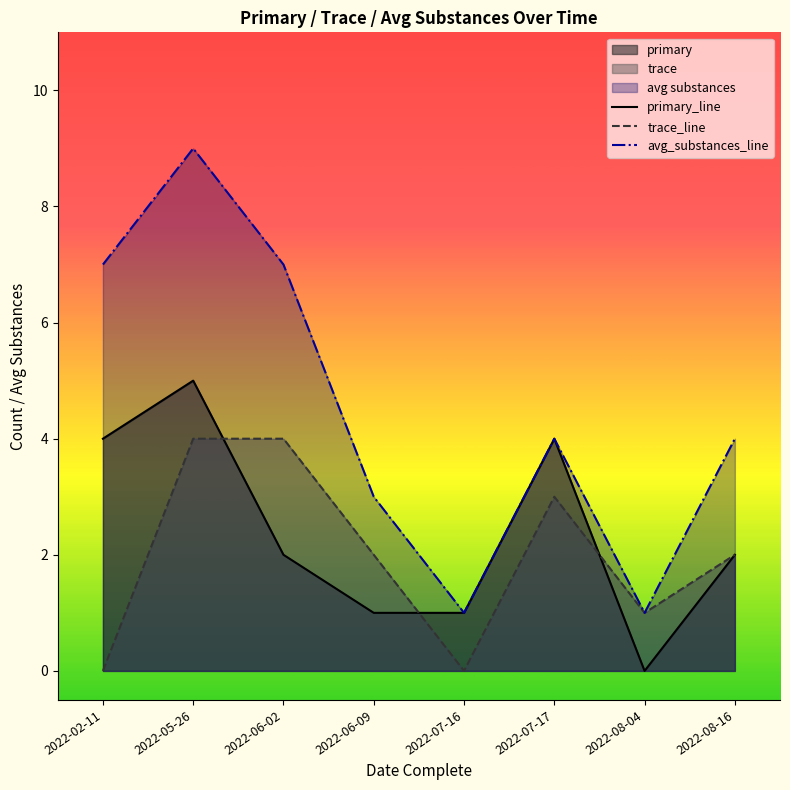

Count the primary_line values in the range 1 to 4.

6